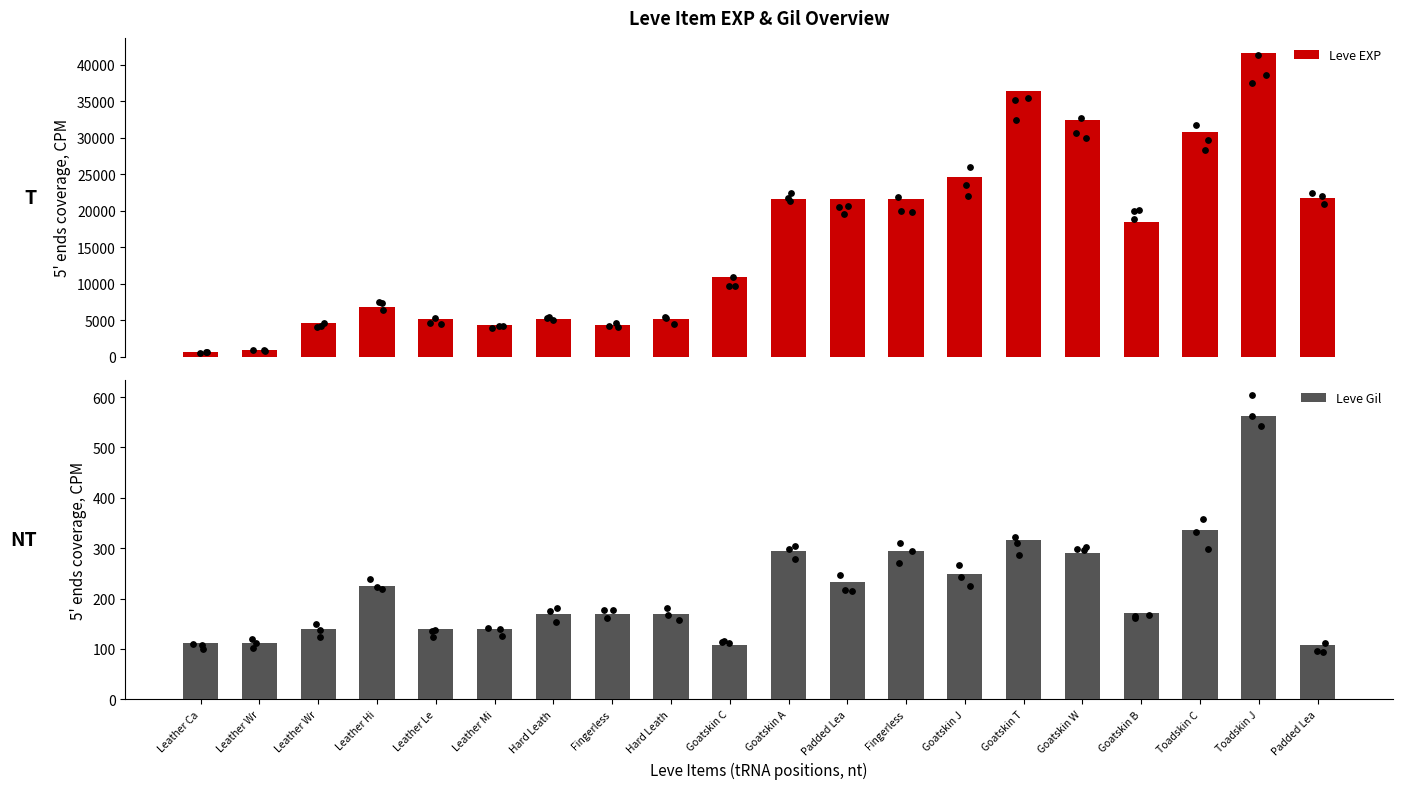

Which series has the largest total across all categories?

Leve EXP